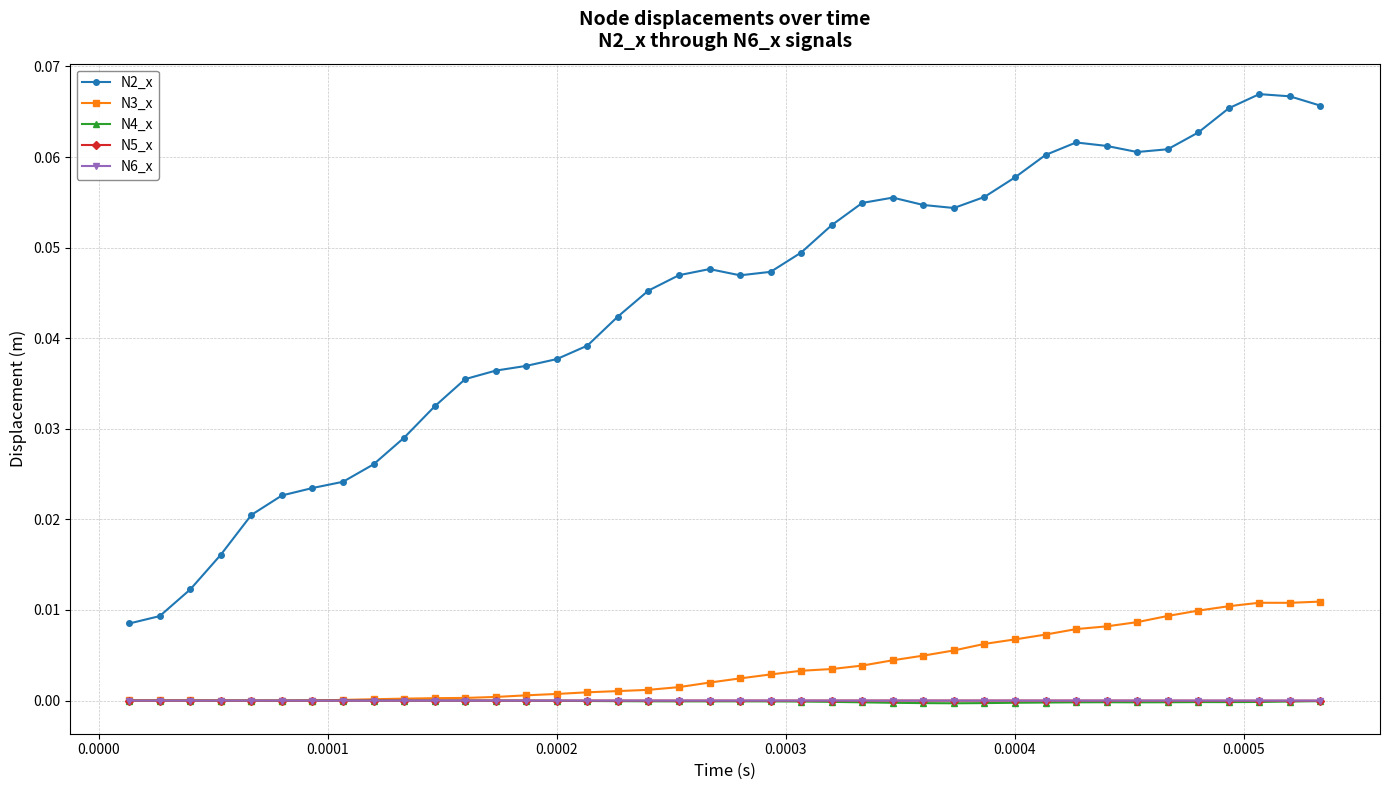

Which series has the largest range (max minus min)?

N2_x